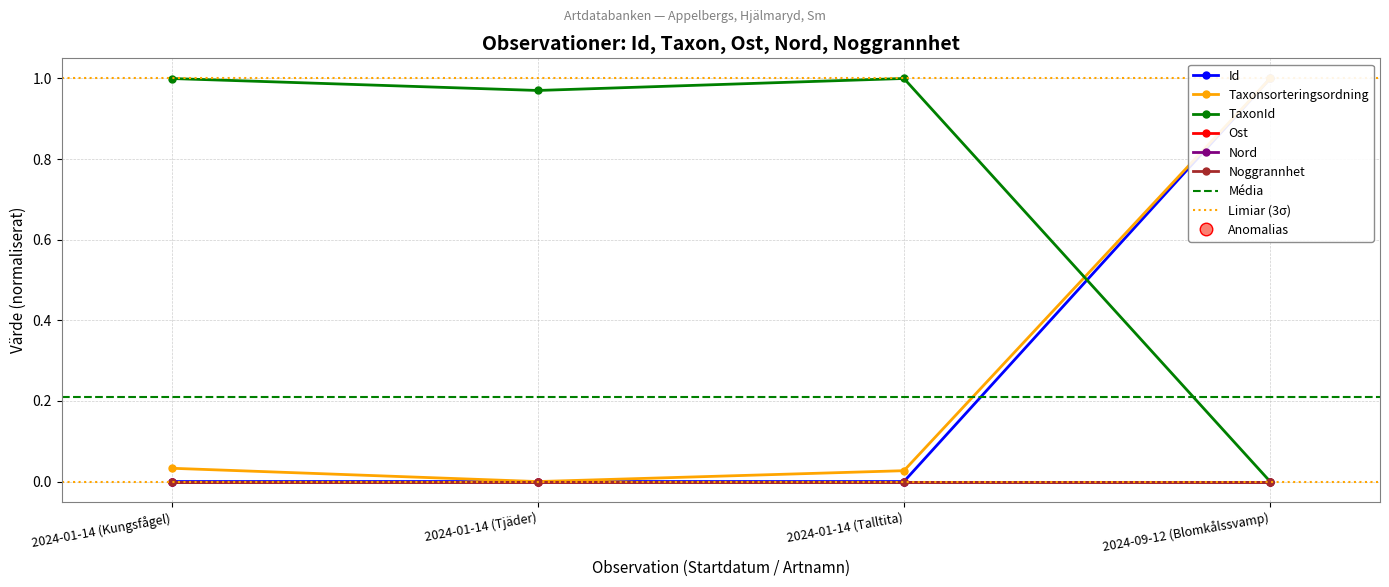

At which category is the sum across all series the highest?

2024-09-12 (Blomkålssvamp)